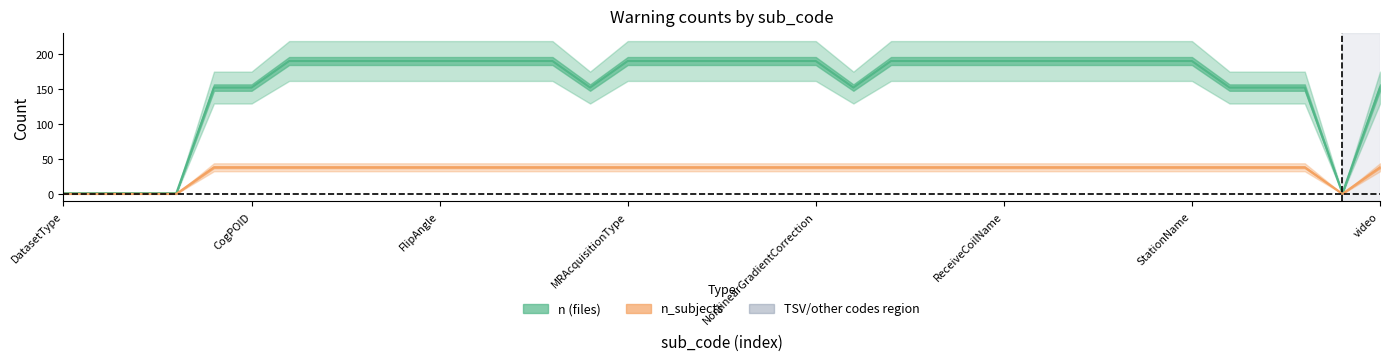

The n_subjects series shows 38 at 8. True or false?

True